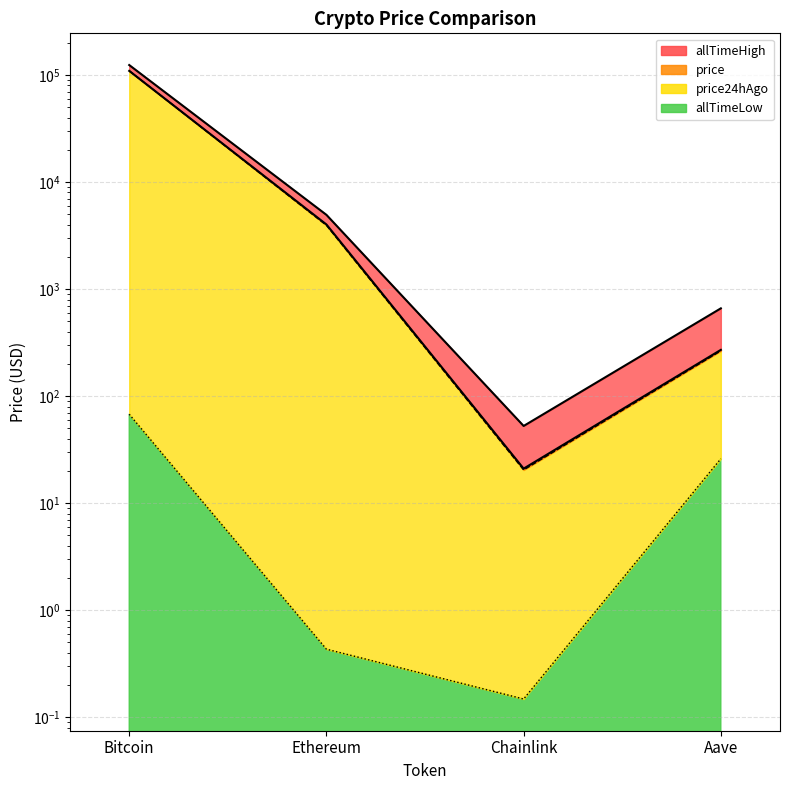

Rank the categories by price24hAgo value from lowest to highest.

Chainlink, Aave, Ethereum, Bitcoin